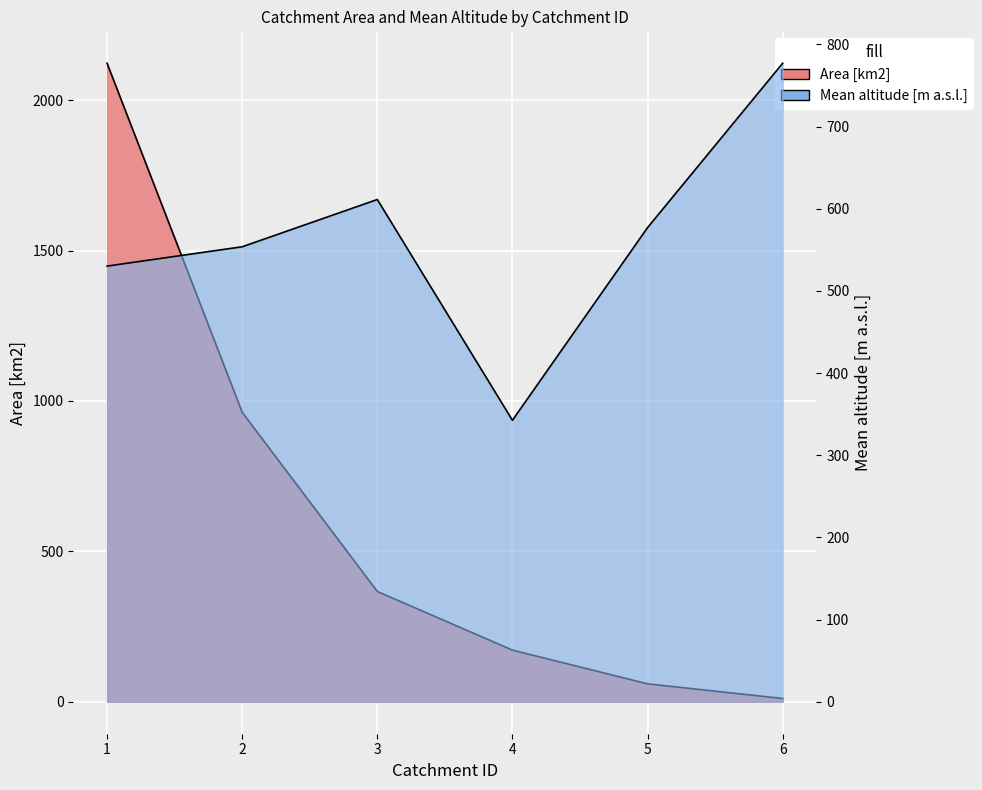

How many series are shown in this chart?

2